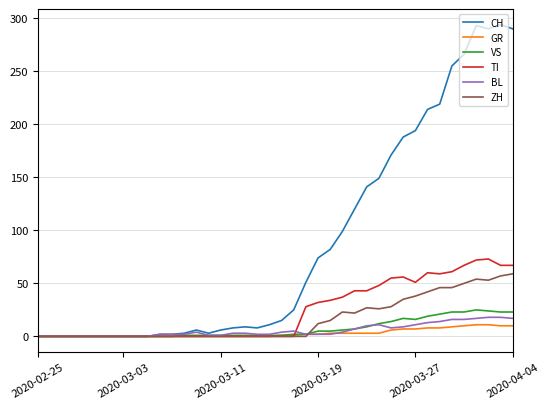

True or false: CH has more than 0 interior local peaks.

True